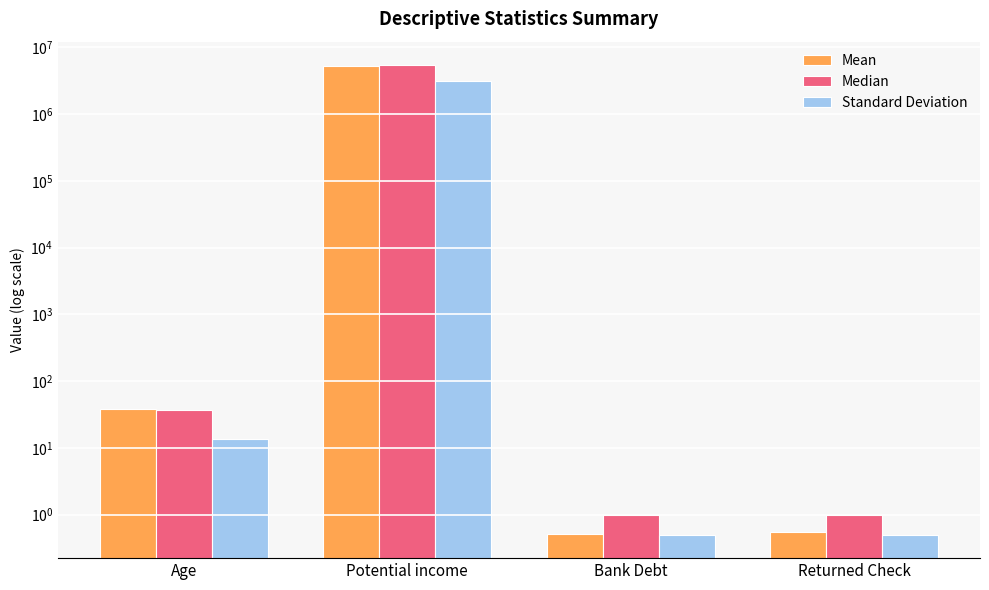

True or false: Standard Deviation has a value of 0.5 at Bank Debt.

True